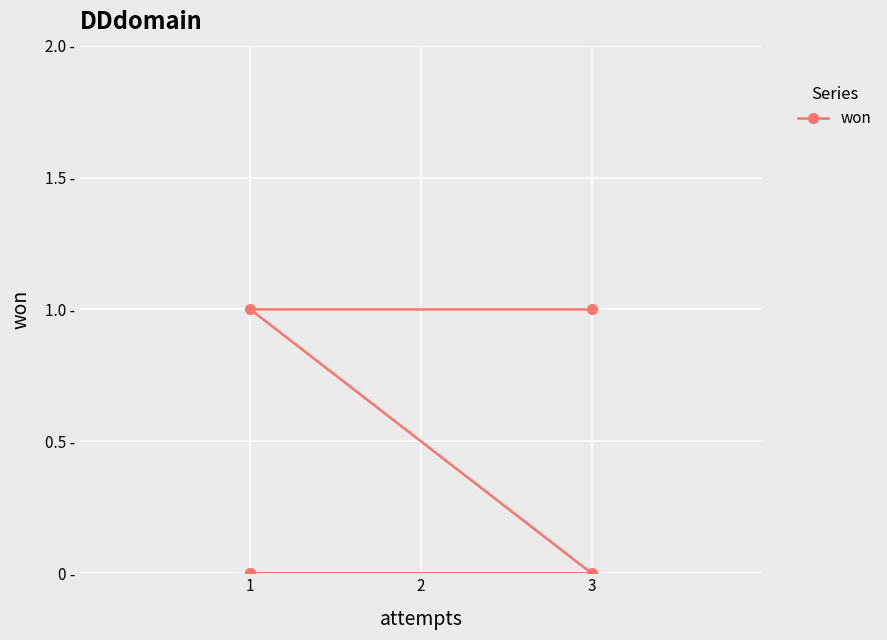

What is the greatest value displayed?

1